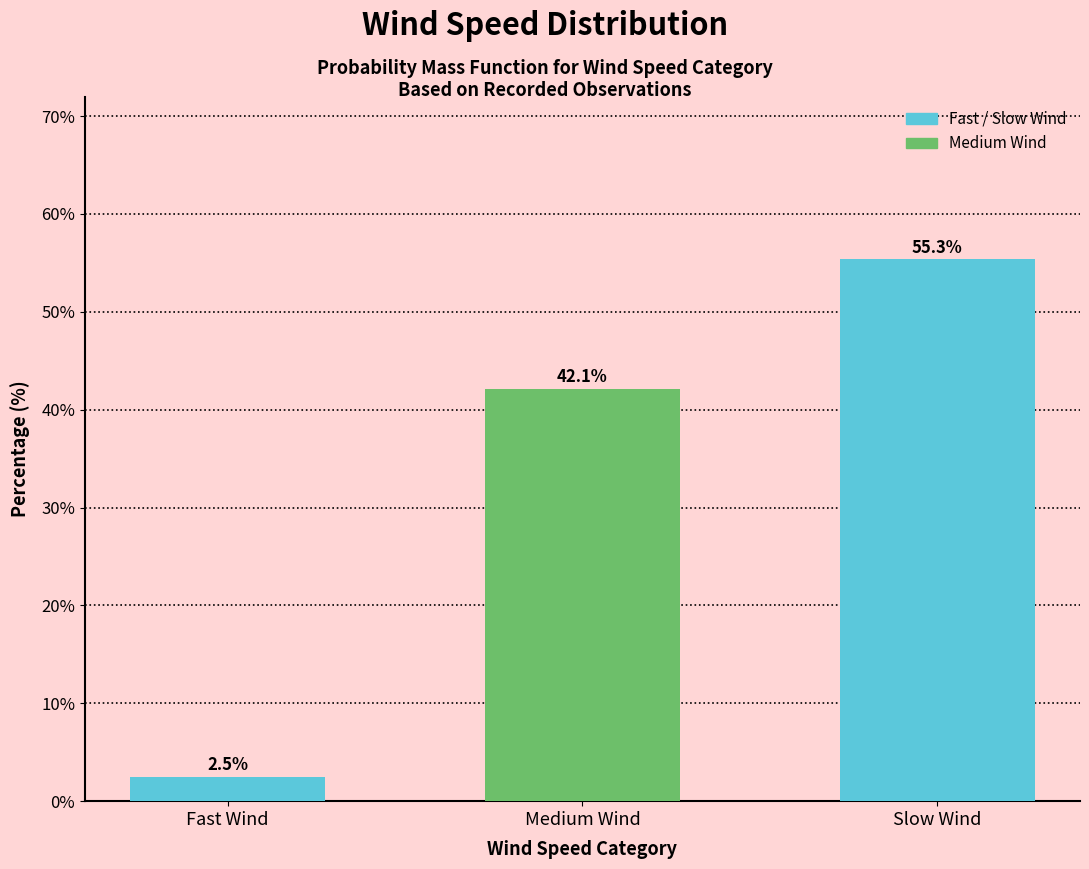

Reading right to left, what are all the values shown in this chart?

55.3	42.1	2.5